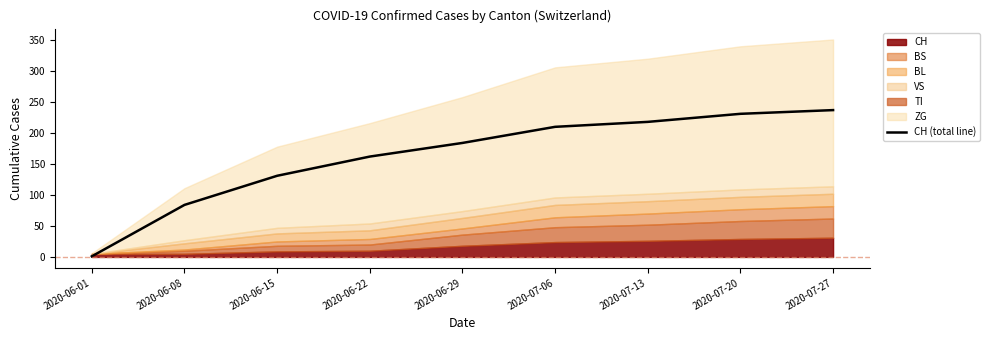

What value does the data have at 2020-06-22?

162